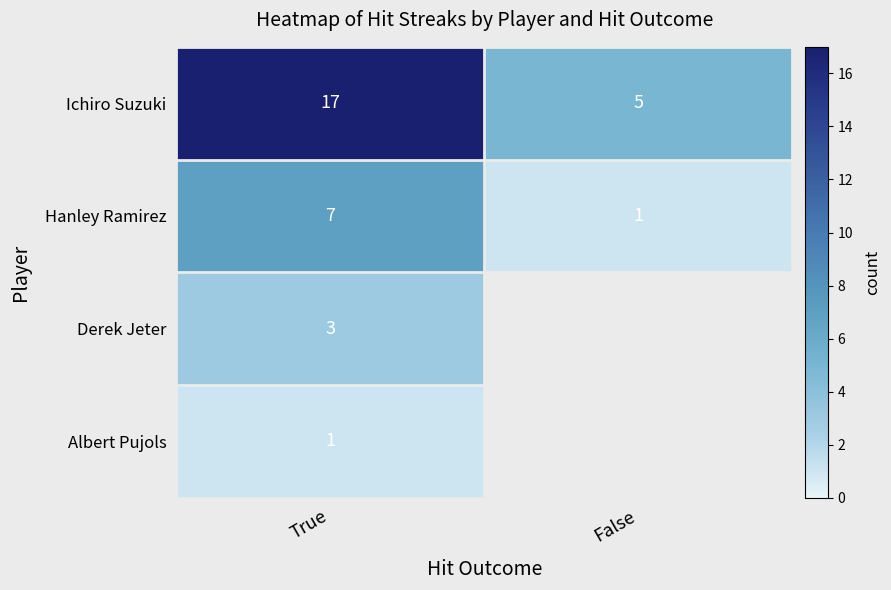

What is the average value of the Hanley Ramirez series?

4